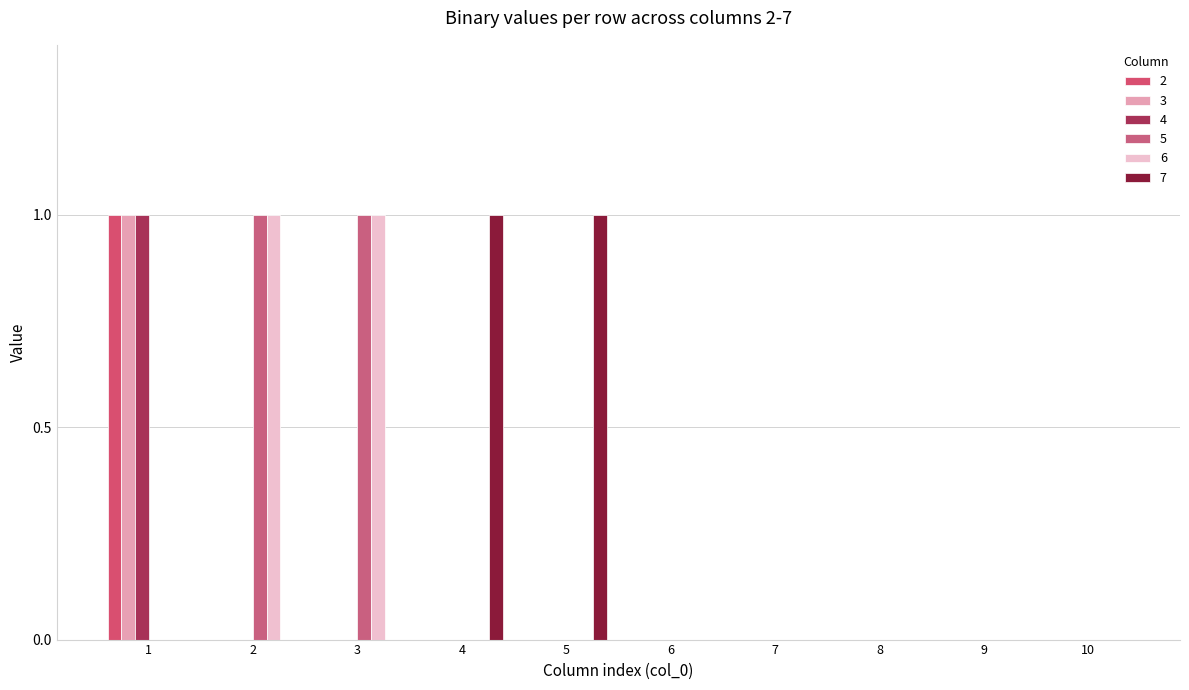

The value of 4 at 1 is 1. True or false?

True